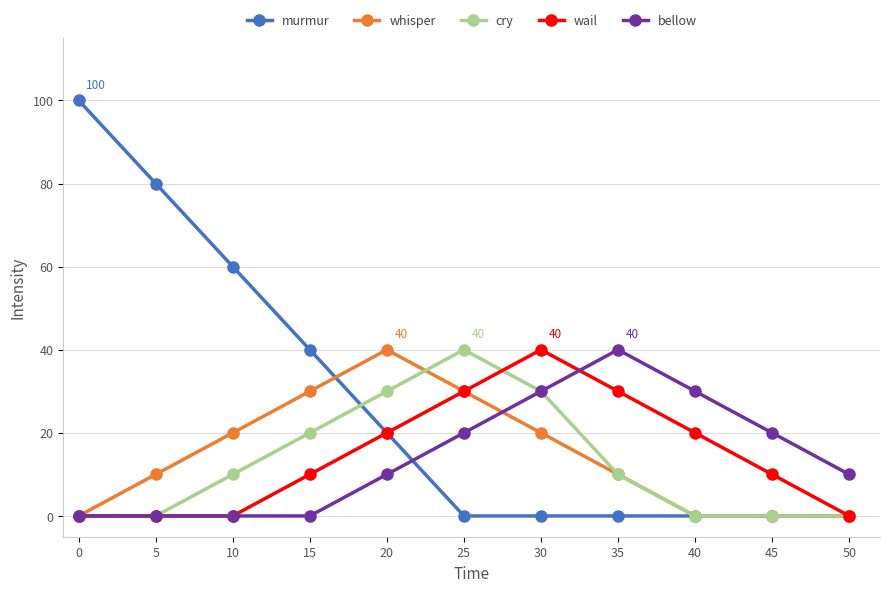

Which series changed the most between 30 and 40?

cry